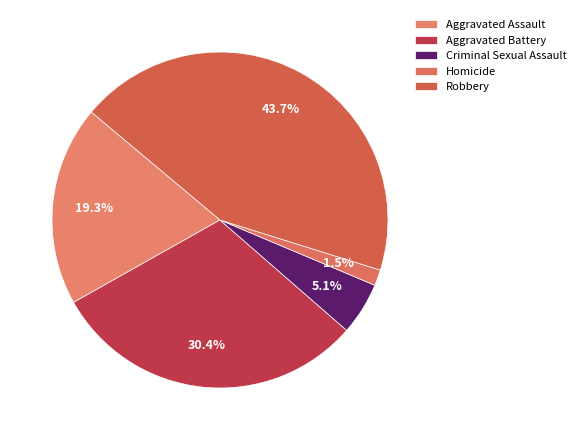

What is the total percentage of Homicide and Robbery?

45.2%